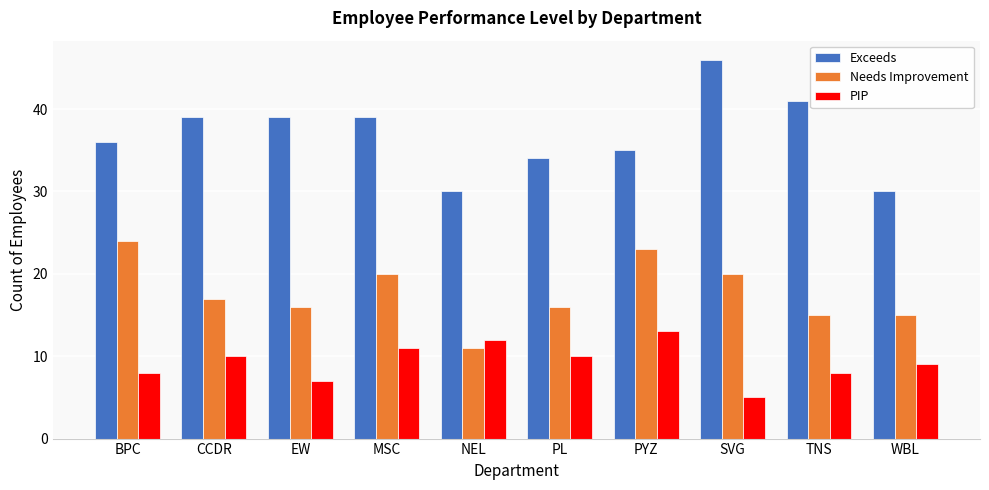

Where is Needs Improvement nearest to the value 17?

CCDR